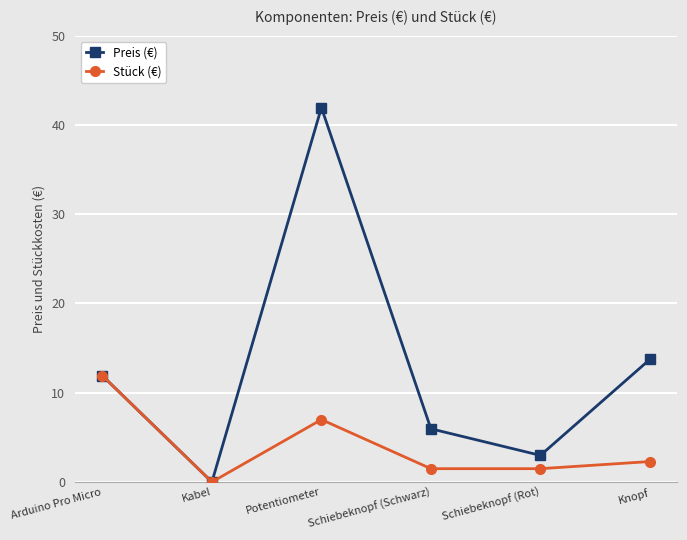

List the series in order of their overall mean, highest first.

Preis (€), Stück (€)